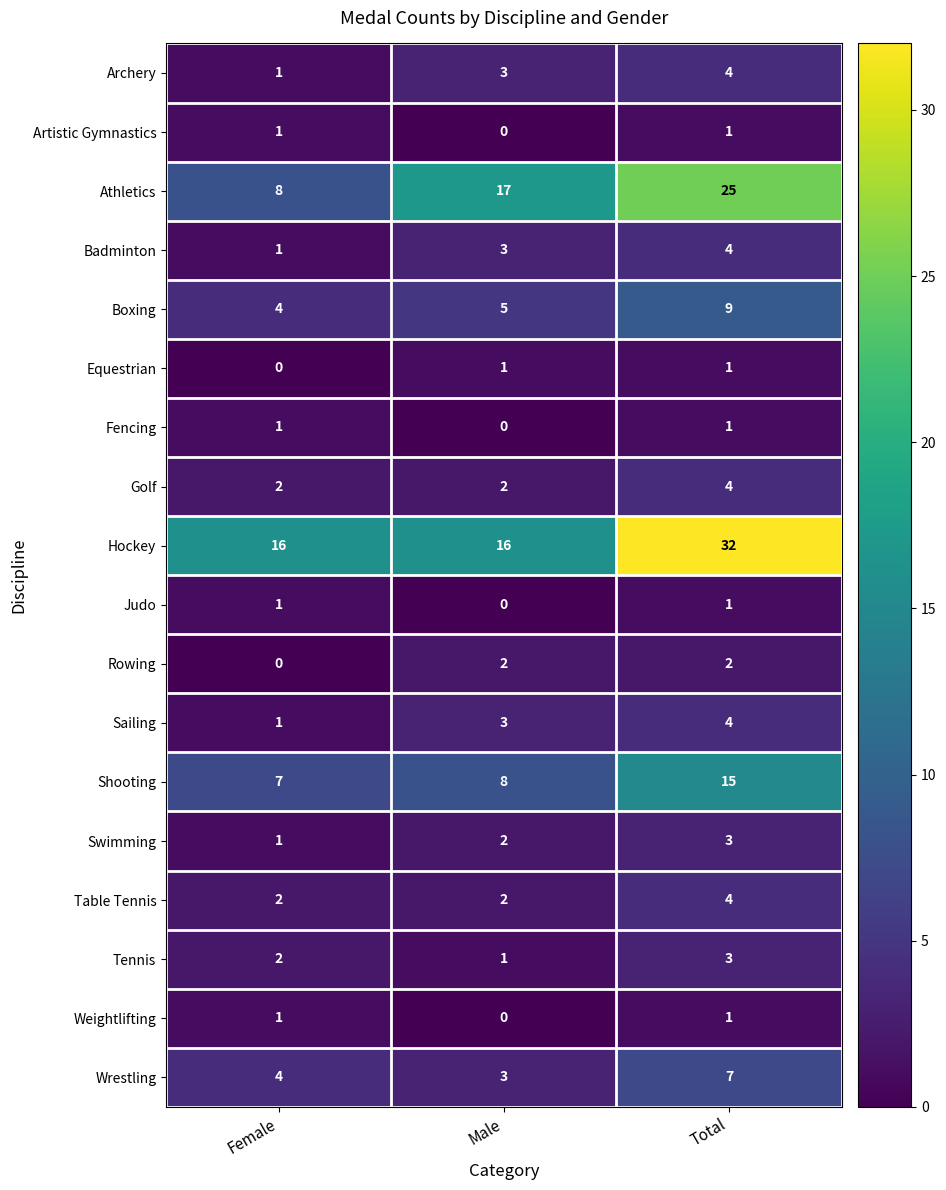

At which category is the sum across all series the highest?

Total